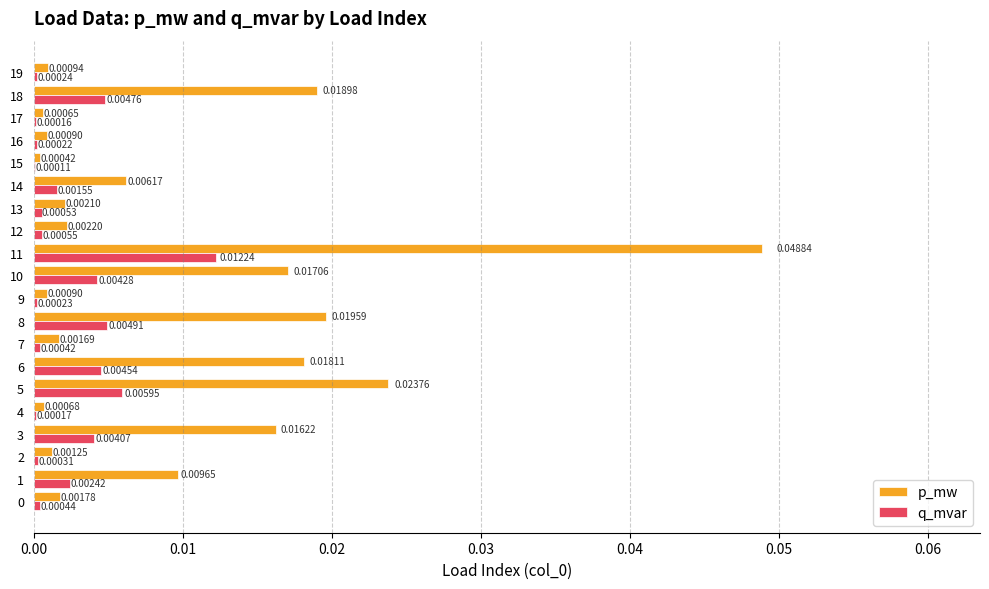

Between 7 and 18, which series saw the biggest shift?

p_mw